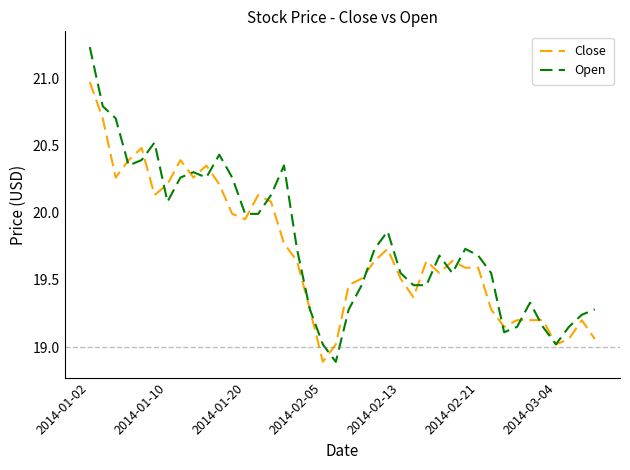

Rank the series by their maximum value, from lowest to highest.

Close, Open